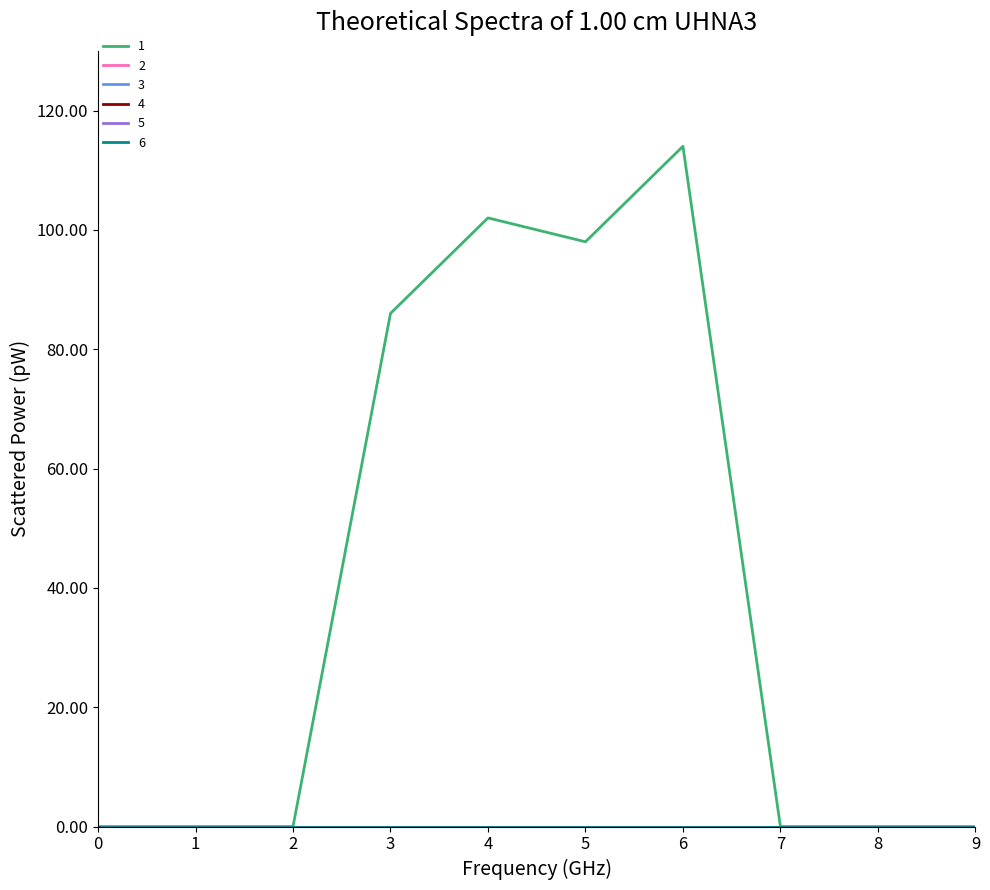

List the labels in order of 4 value, largest first.

0, 1, 2, 3, 4, 5, 6, 7, 8, 9